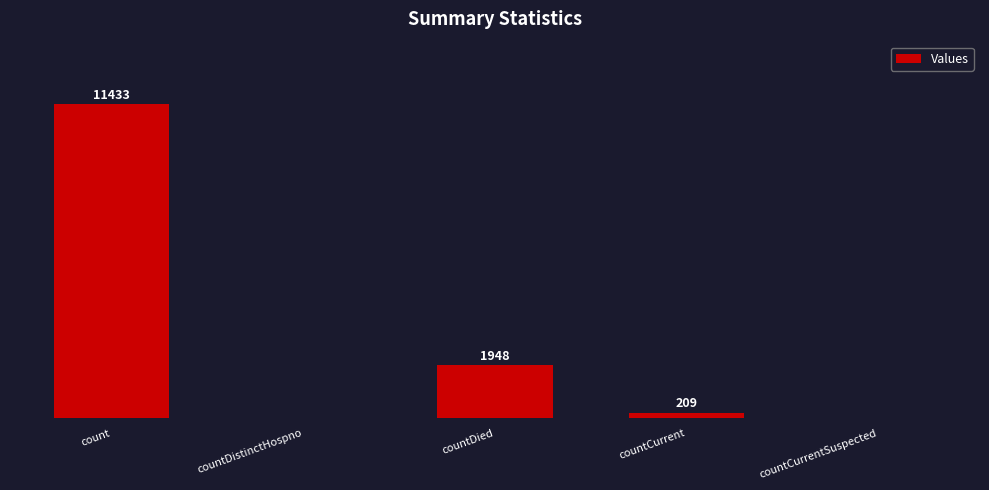

At which label is the value closest to 5716?

countDied